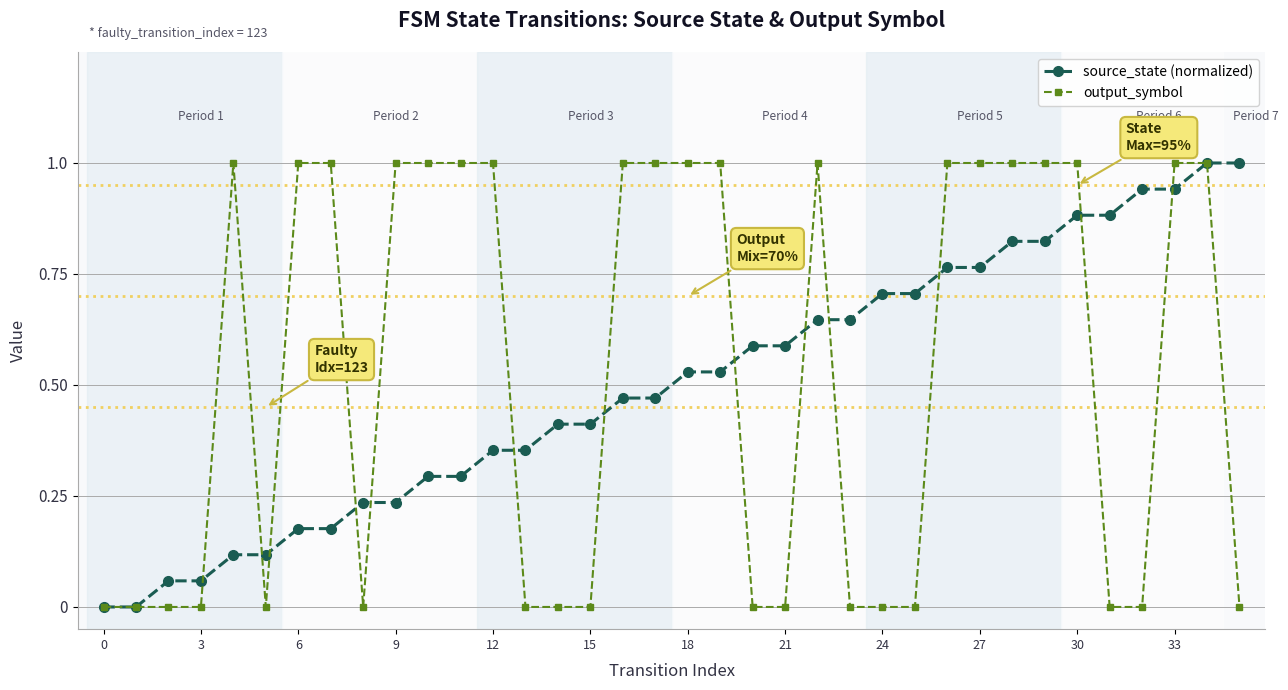

What is the highest value of the source_state (normalized) series?

1.0